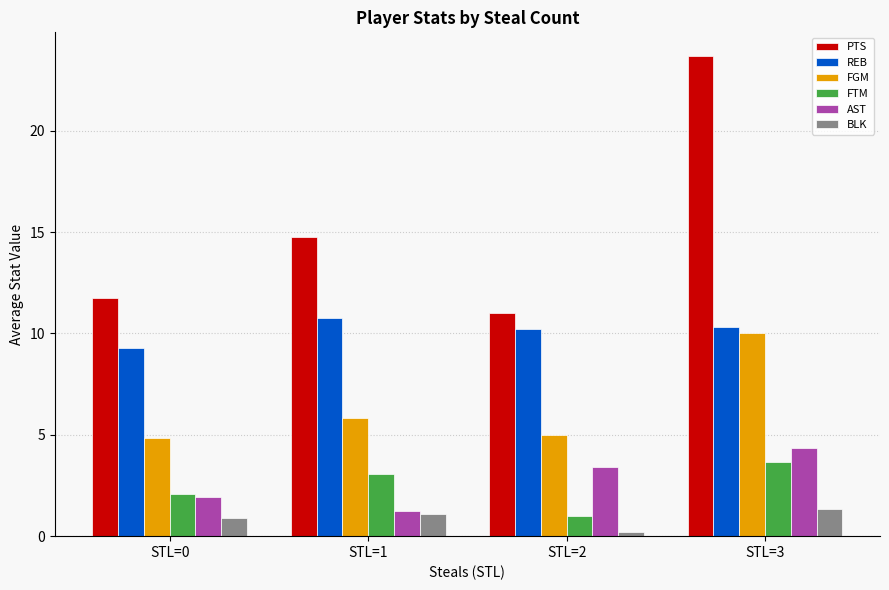

Reading left to right, transcribe all the data shown in this chart.

PTS: STL=0=11.7	STL=1=14.7	STL=2=11.0	STL=3=23.7
REB: STL=0=9.3	STL=1=10.7	STL=2=10.2	STL=3=10.3
FGM: STL=0=4.8	STL=1=5.8	STL=2=5.0	STL=3=10.0
FTM: STL=0=2.1	STL=1=3.1	STL=2=1.0	STL=3=3.7
AST: STL=0=1.9	STL=1=1.3	STL=2=3.4	STL=3=4.3
BLK: STL=0=0.9	STL=1=1.1	STL=2=0.2	STL=3=1.3